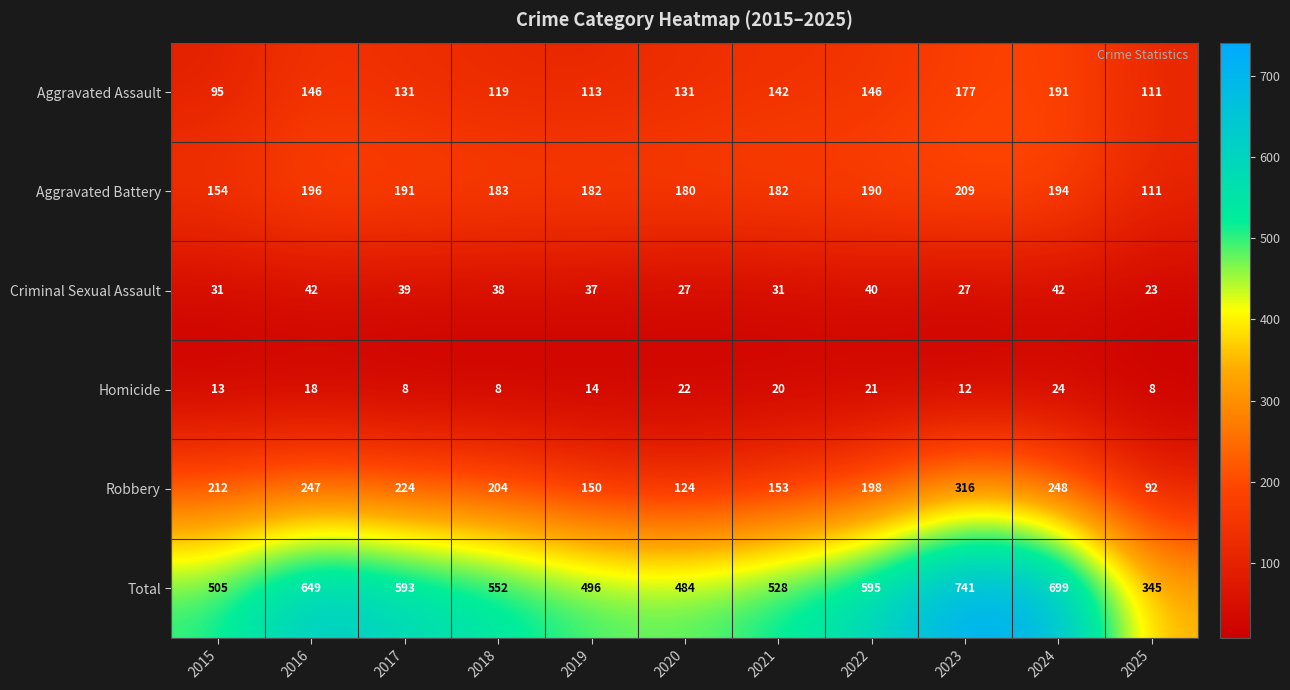

At which category is the sum across all series the highest?

2023